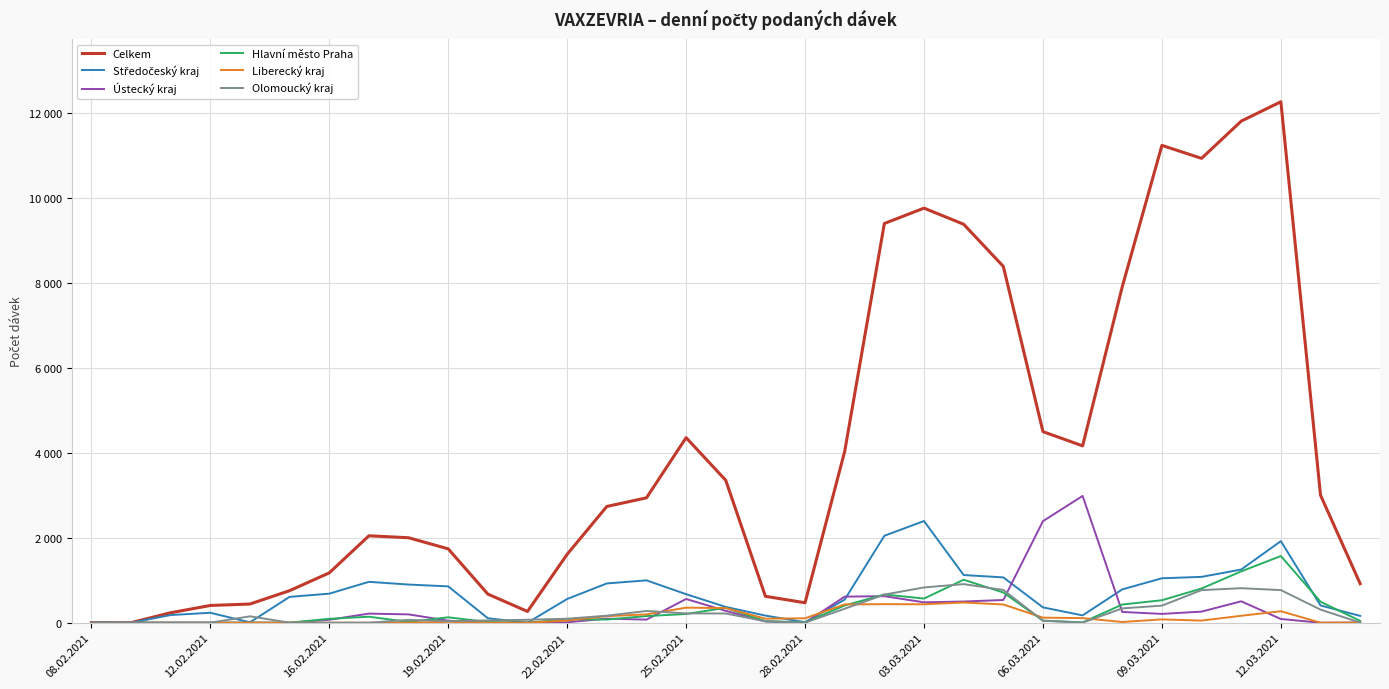

Is this an area chart (filled region under the line)?

No